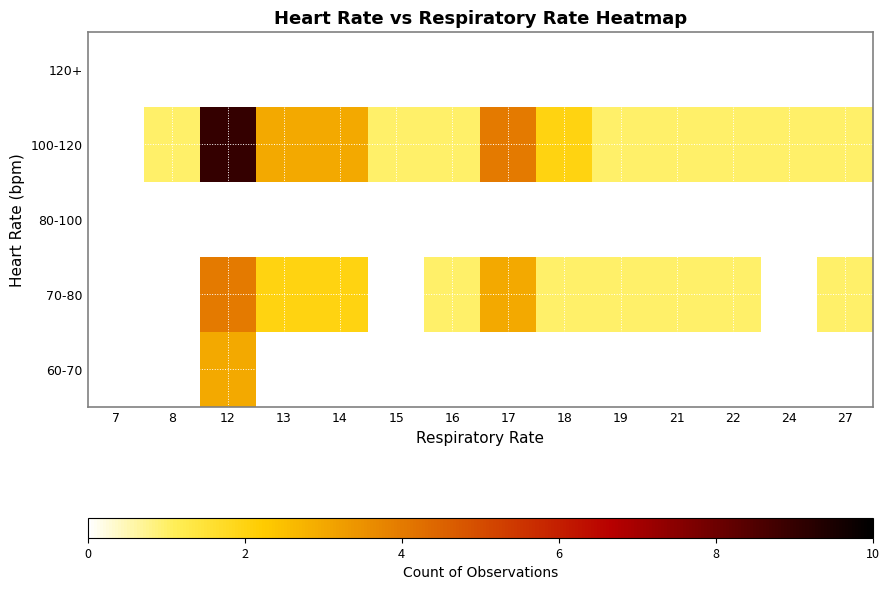

Which label corresponds to the smallest value in the chart?

16